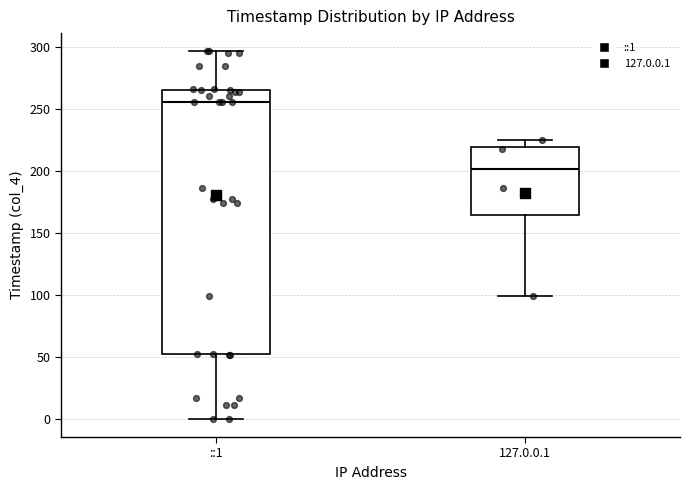

Reading left to right, transcribe this box plot: for each box, give where its median line is, the range the box spans, and where its two whiskers end, as read against the y-axis. The values are not printed on the chart, so give them approximately, as read against the axis.

::1: median 255, box 50 to 265, whiskers 0 to 295
127.0.0.1: median 200, box 165 to 220, whiskers 100 to 225